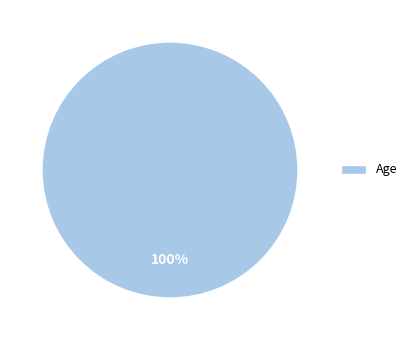

To the nearest percent, what percentage of the pie is Age?

100%